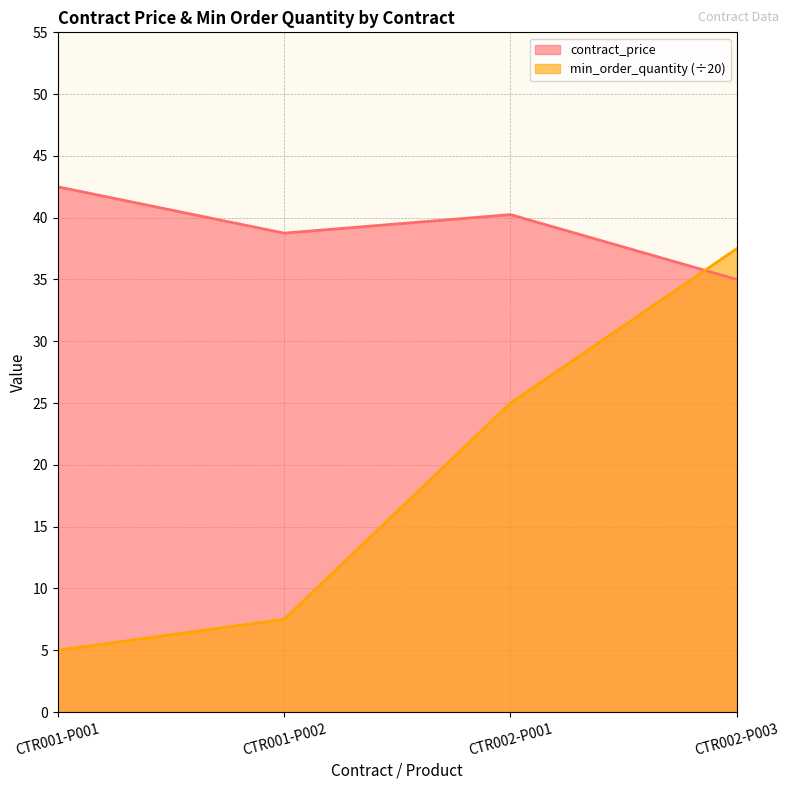

Rank the series by their maximum value, from highest to lowest.

contract_price, min_order_quantity (÷20)